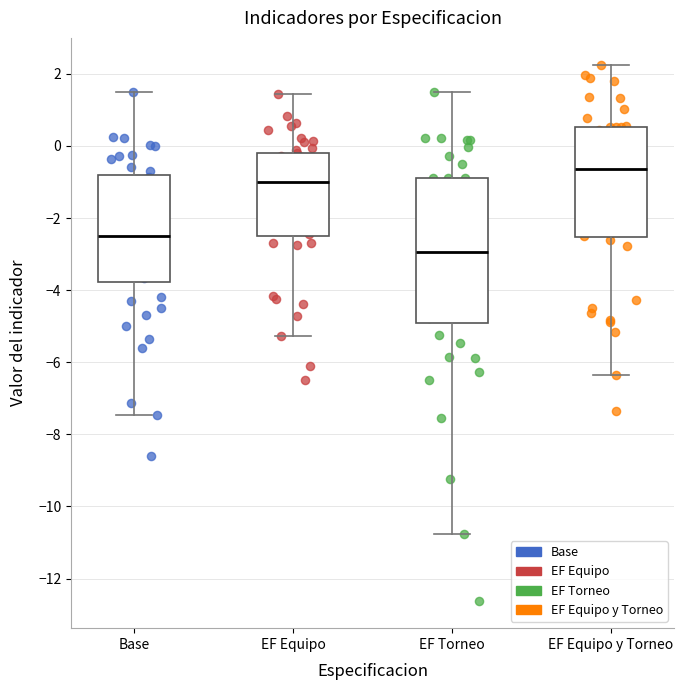

Comparing the boxes themselves (not the whiskers), which one is the tallest?

EF Torneo